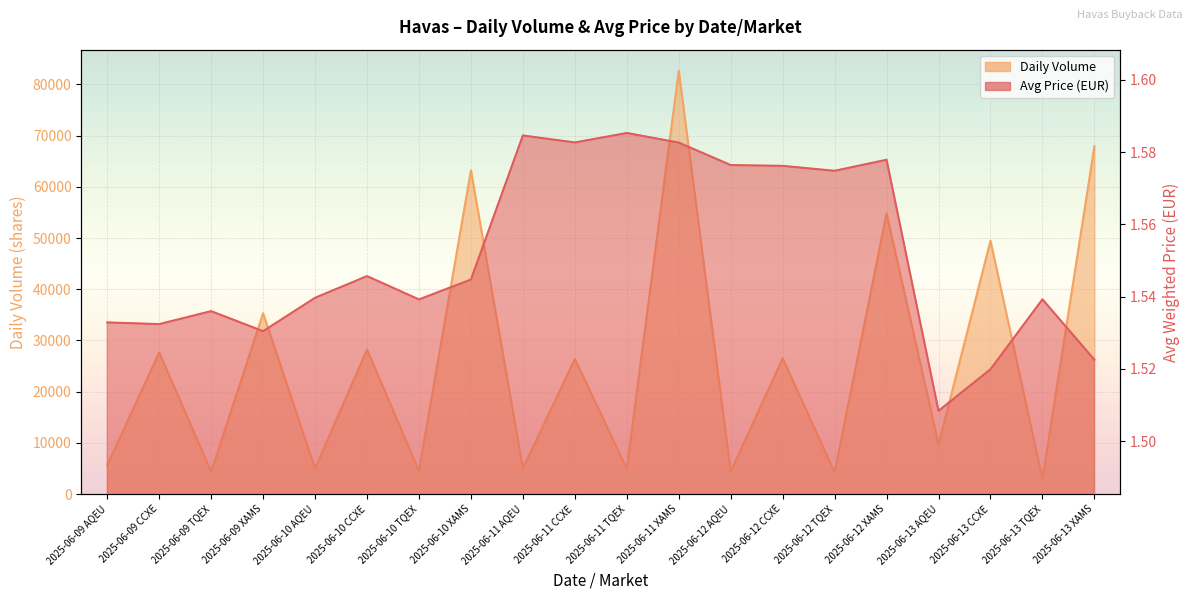

At which label is Daily Volume closest to 42786?

2025-06-13 CCXE